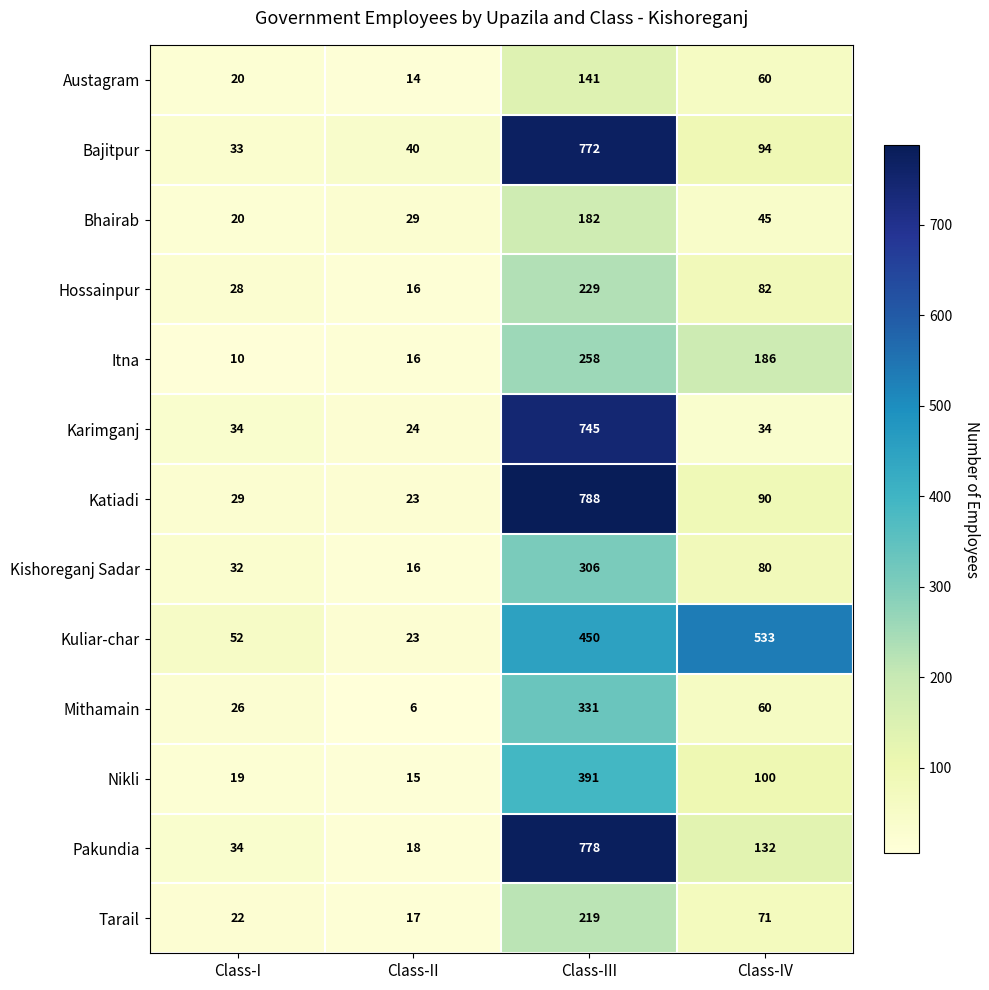

Is the value of Pakundia at Class-IV greater than the value of Karimganj at Class-IV?

Yes